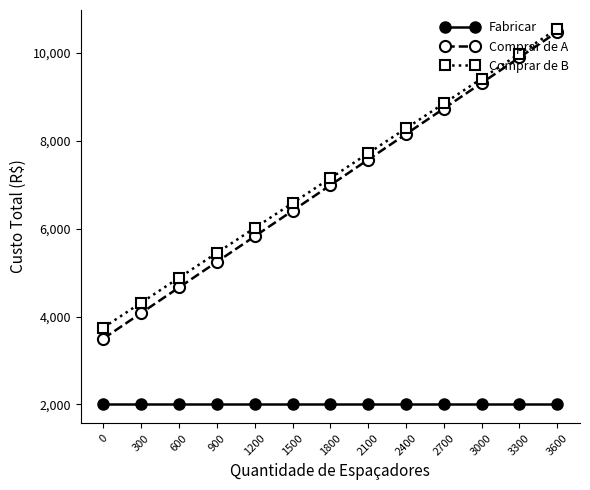

Count the number of data series in this chart.

3